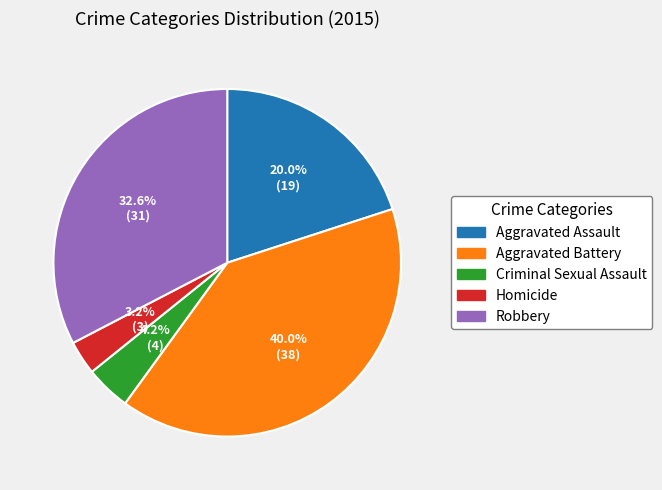

What percentage is NOT represented by Aggravated Battery?

60.0%